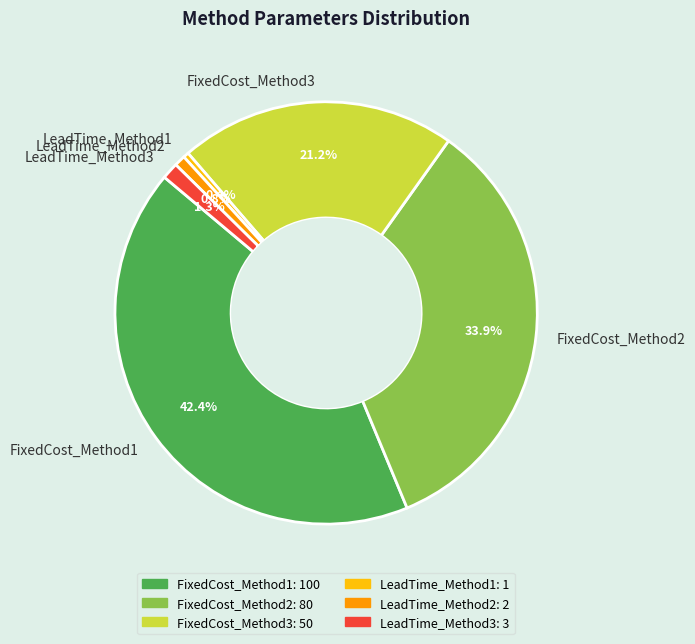

To the nearest percent, what portion does FixedCost_Method3 represent?

21%